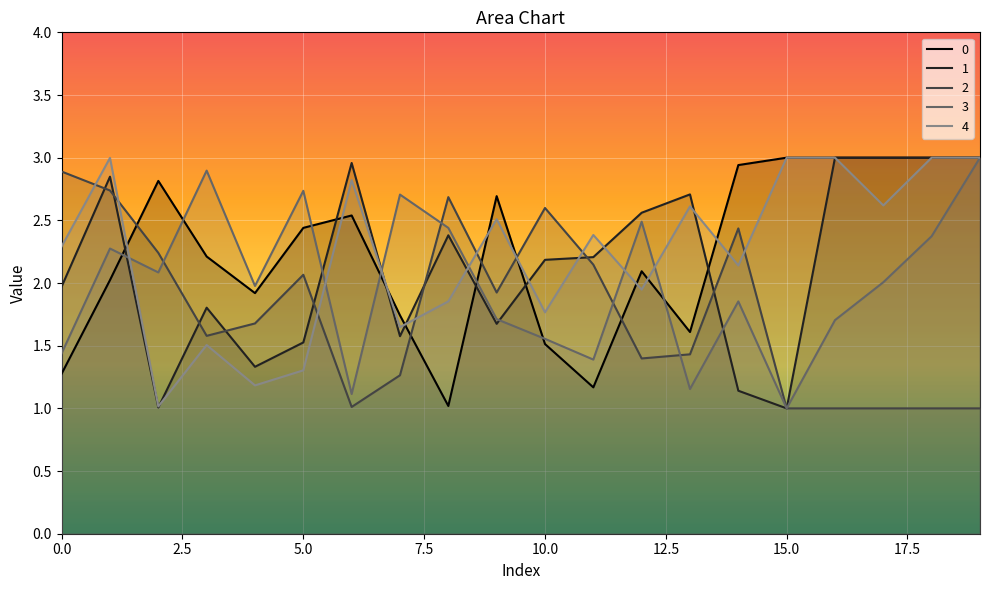

What is the value of the 3 point at the 4th from the left?

2.9